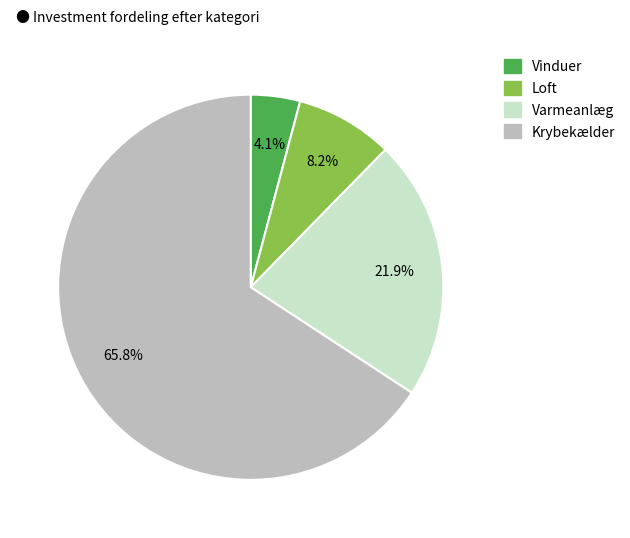

Is there any slice that represents more than half of the pie?

Yes